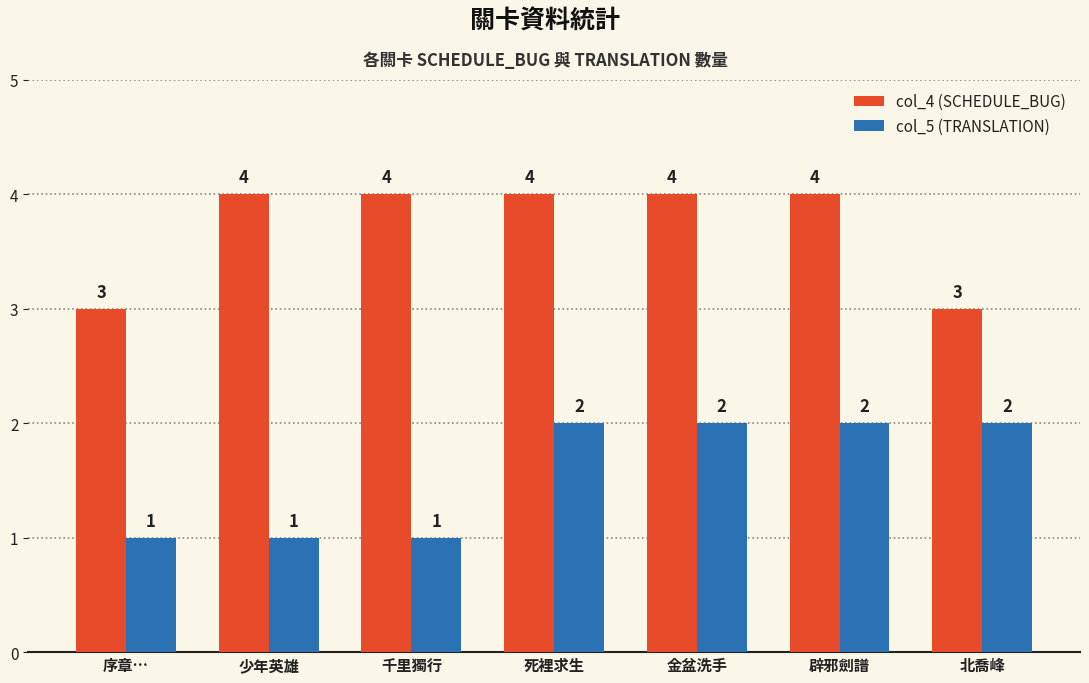

Rank the series by their maximum value, from lowest to highest.

col_5 (TRANSLATION), col_4 (SCHEDULE_BUG)